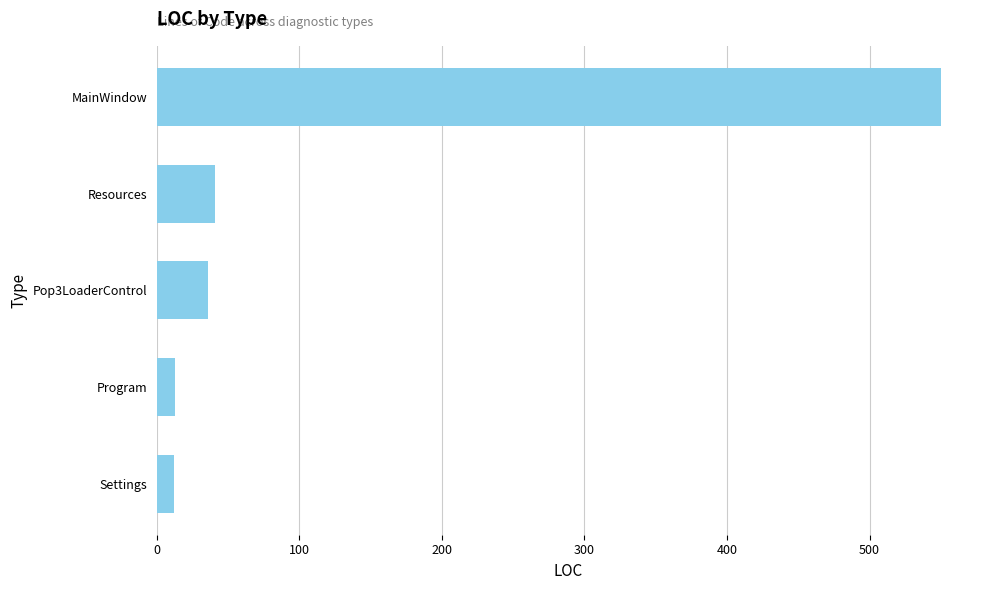

Approximately how many times larger is the value at MainWindow compared to Program?

42.3